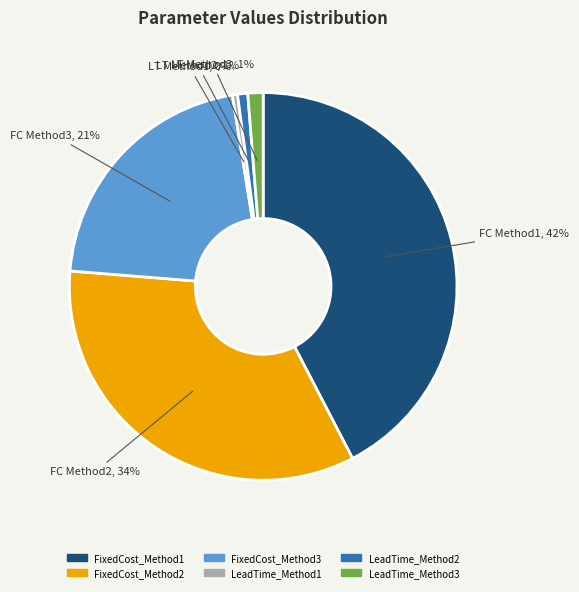

Is it true that FixedCost_Method2 is 46% of the pie?

False